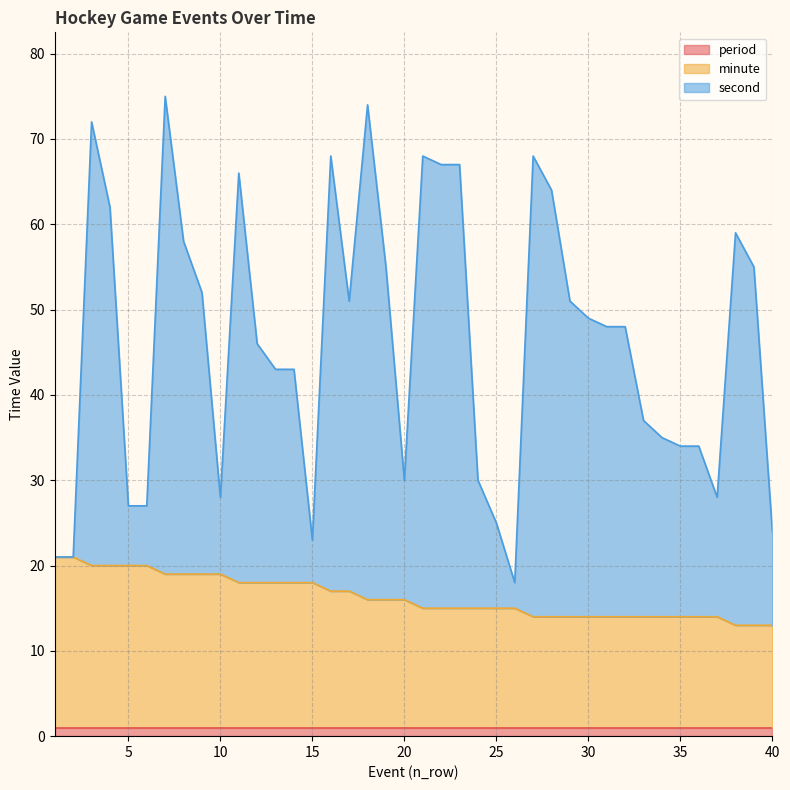

How many lines are shown in the chart?

3